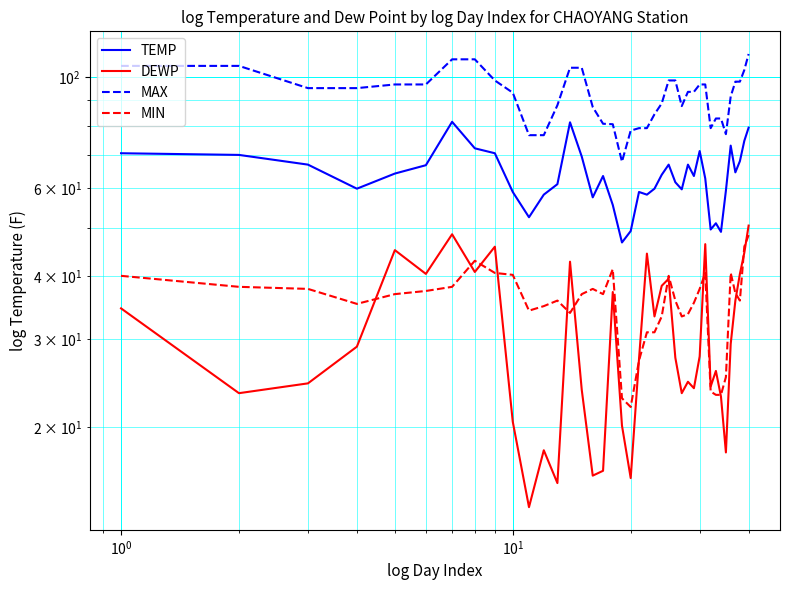

How many values in the TEMP series are below 63?

19